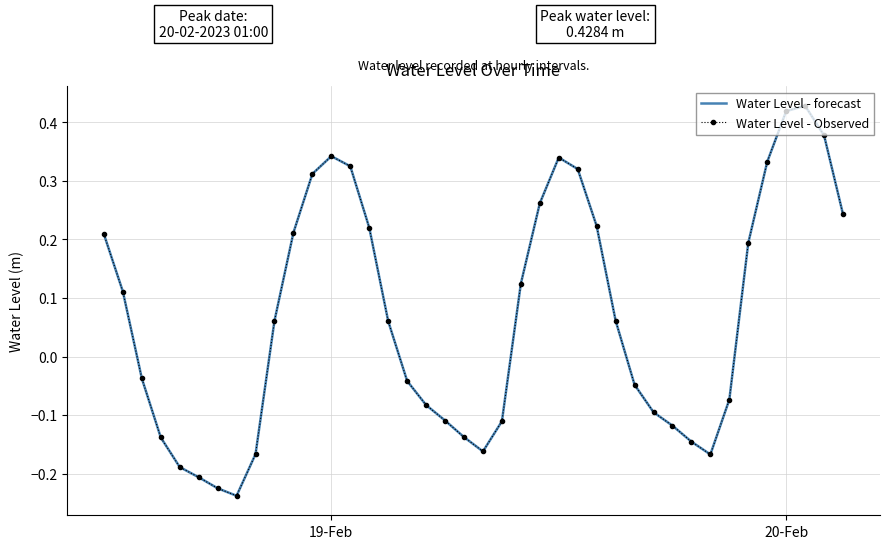

What are all the series names shown in the legend?

Water Level - forecast, Water Level - Observed